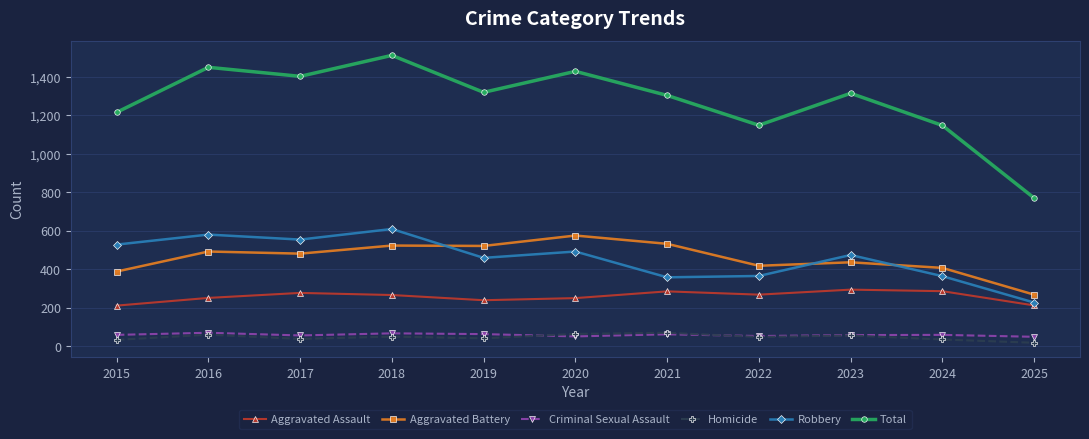

What is the value of the Criminal Sexual Assault point at the 1st from the left?

58